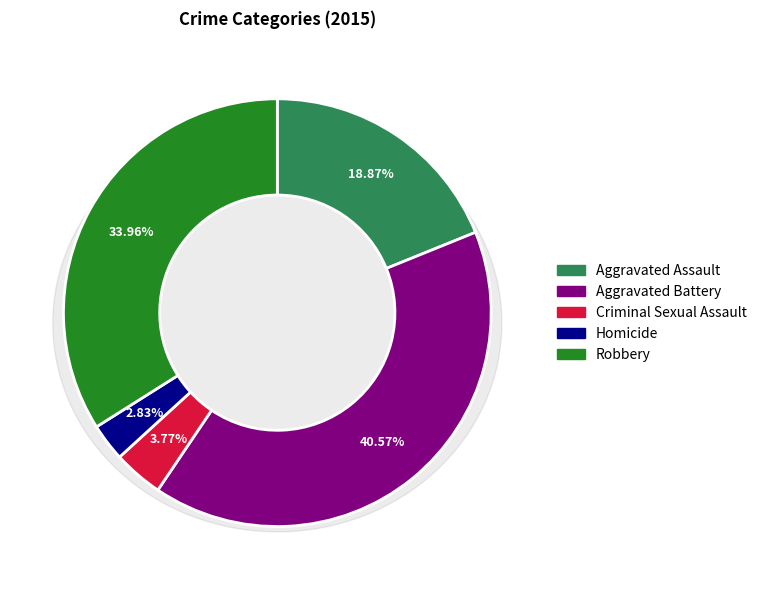

To the nearest percent, what is the average slice percentage?

20%